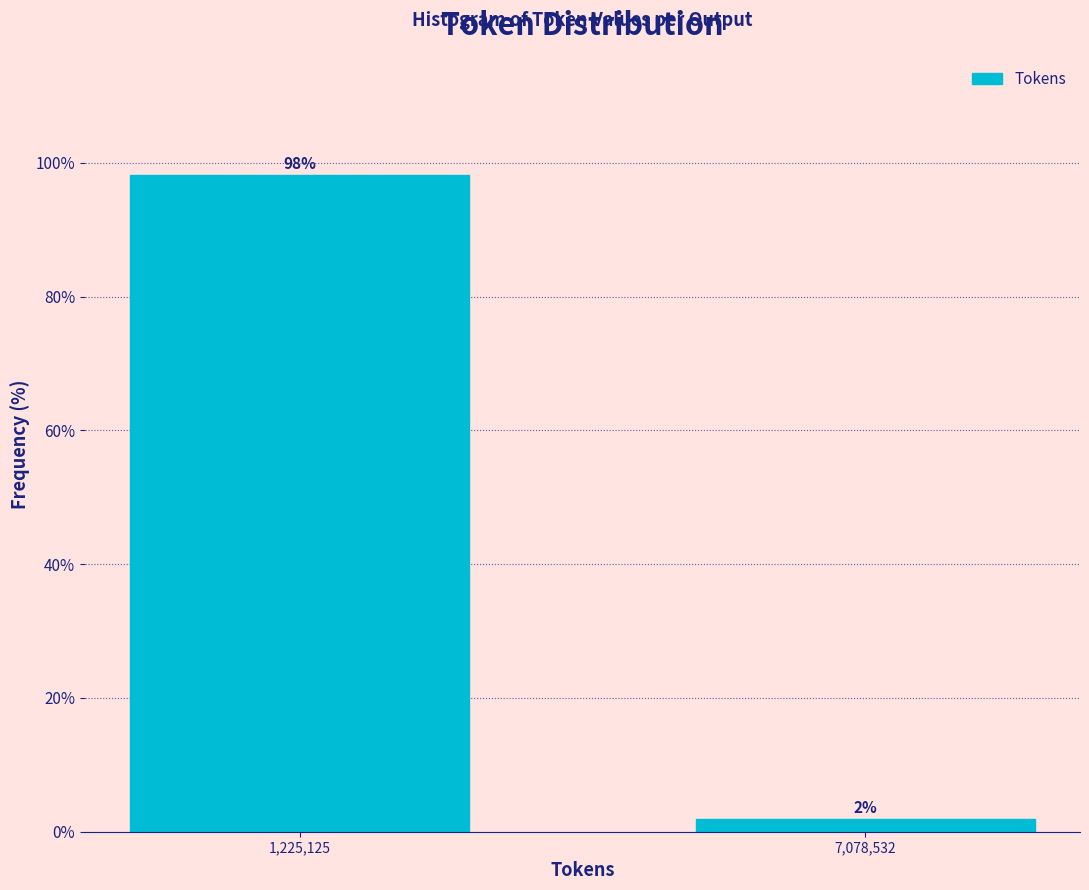

True or false: the data shows 98.1 at 1,225,125.

True